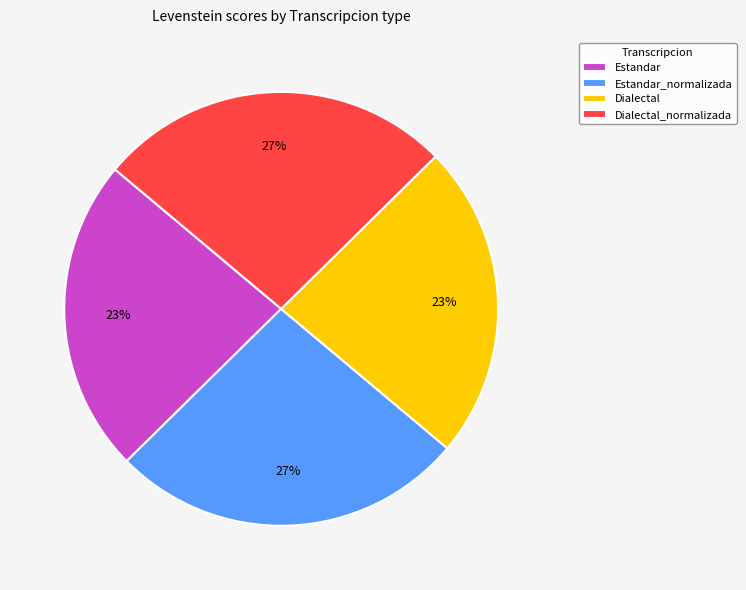

Combined, do Dialectal and Estandar account for over 50%?

No